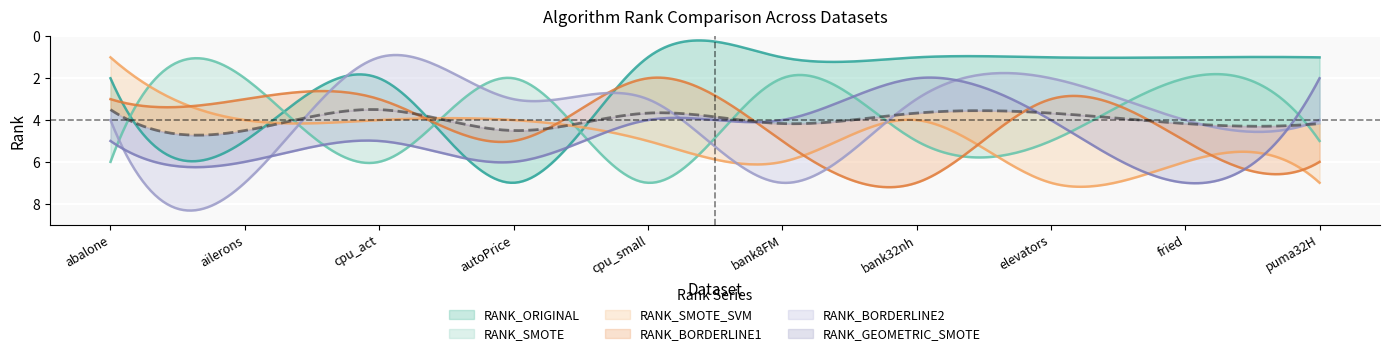

Is the value of RANK_SMOTE at bank8FM greater than the value of RANK_ORIGINAL at puma32H?

Yes